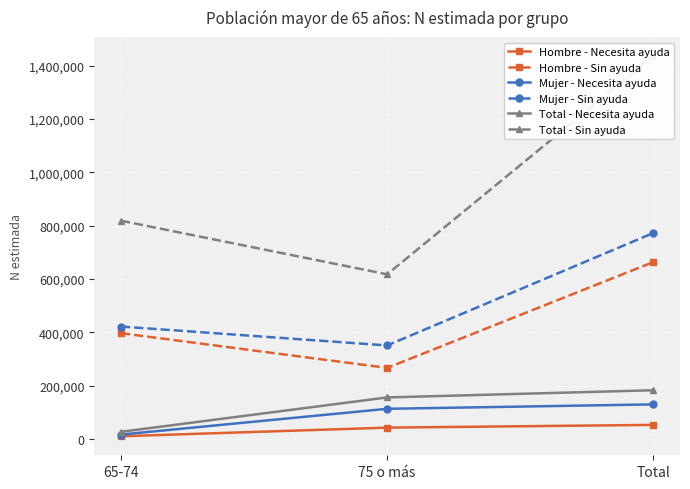

What is the difference between the maximum and minimum values in the Hombre - Sin ayuda series?

396760